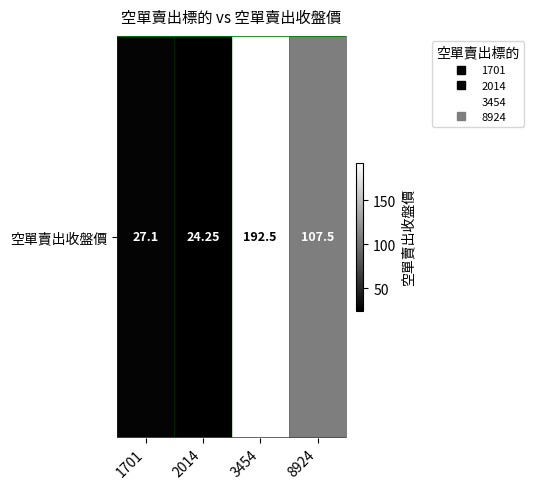

What is the difference between the maximum and minimum values?

168.2